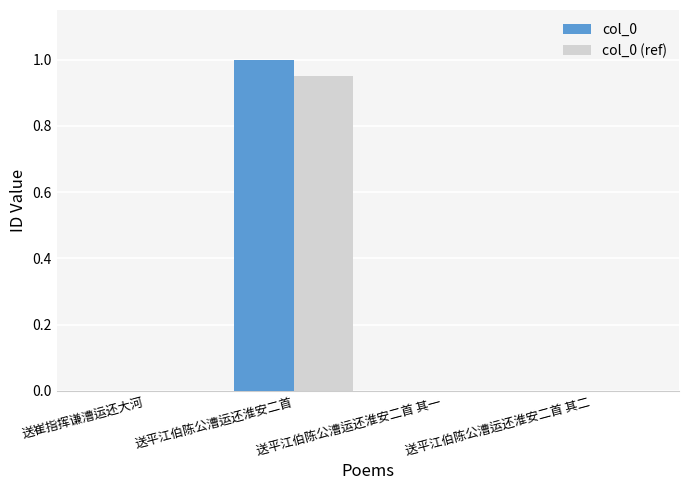

The col_0 series shows 1.0 at 送平江伯陈公漕运还淮安二首. True or false?

True